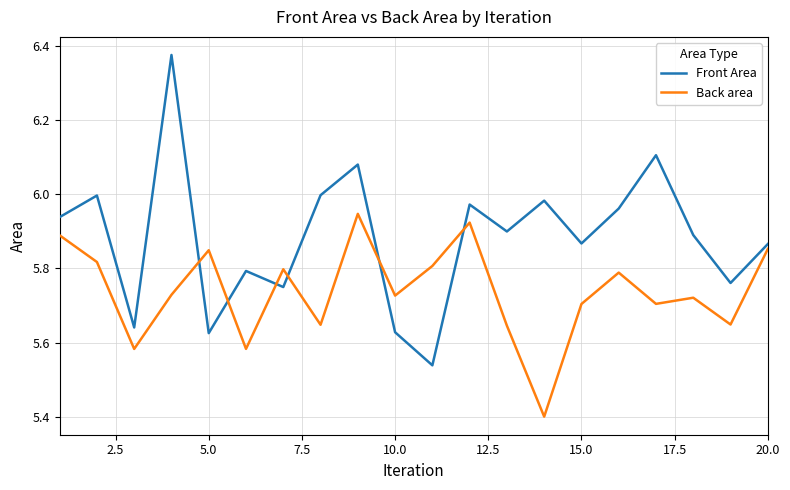

What is the smallest value displayed?

5.4